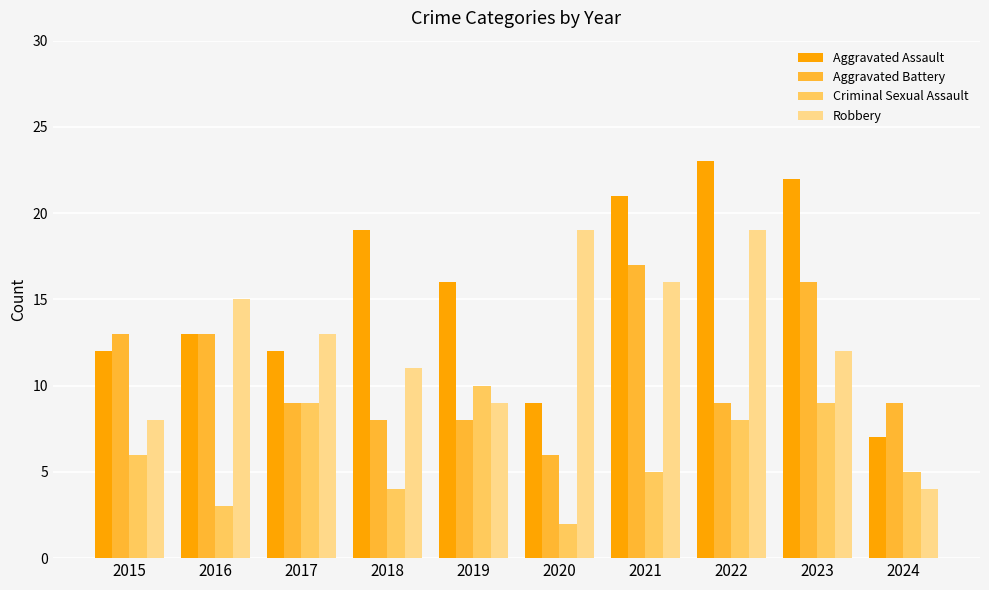

Rank the series by their maximum value, from highest to lowest.

Aggravated Assault, Robbery, Aggravated Battery, Criminal Sexual Assault